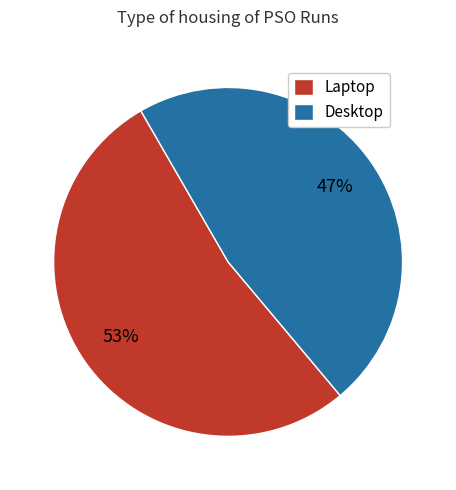

Is there any slice that represents more than half of the pie?

Yes